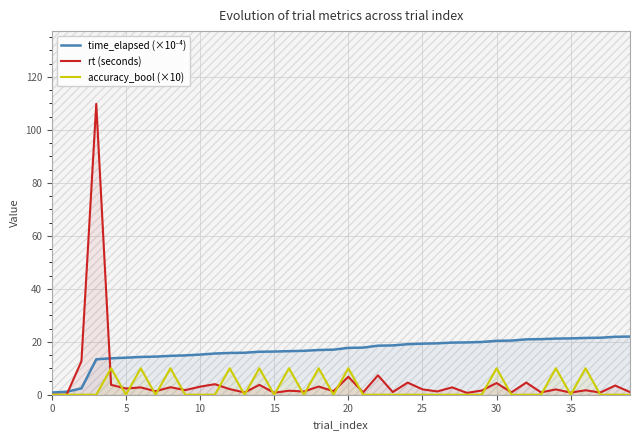

Which series has the widest spread of values?

rt (seconds)